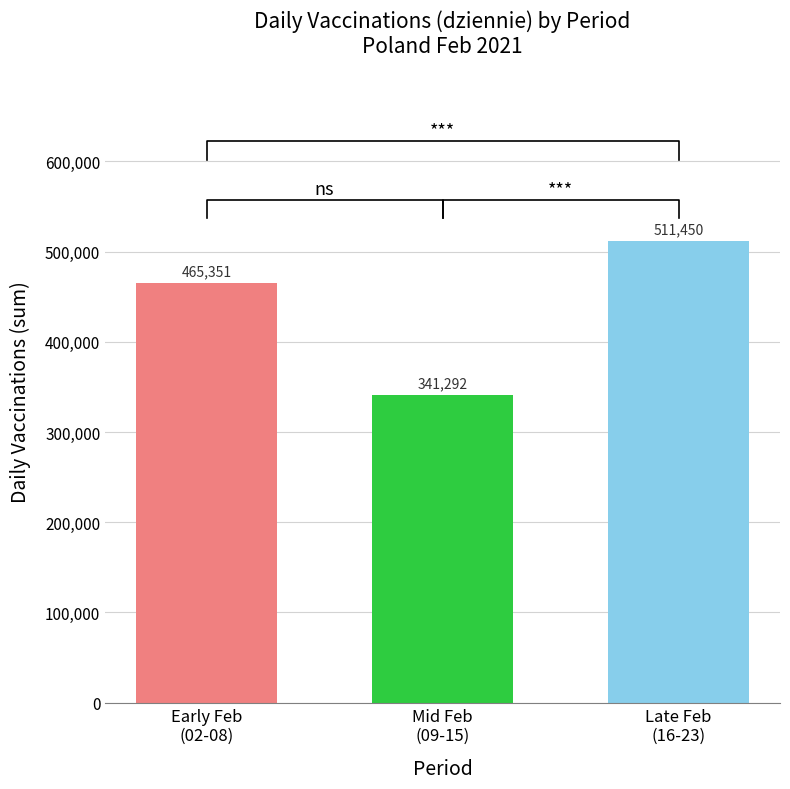

Reading right to left, extract all data points from this chart.

Late Feb
(16-23)=511450	Mid Feb
(09-15)=341292	Early Feb
(02-08)=465351